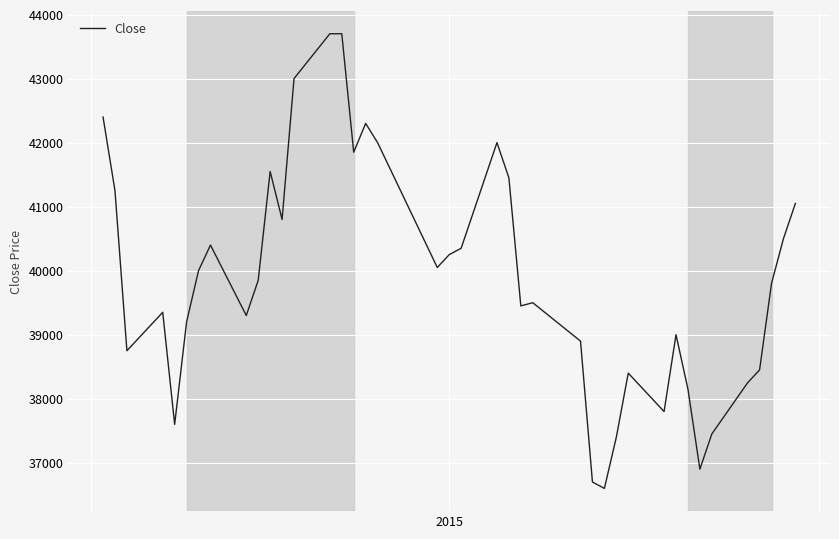

What is the difference between the maximum and minimum values?

7100